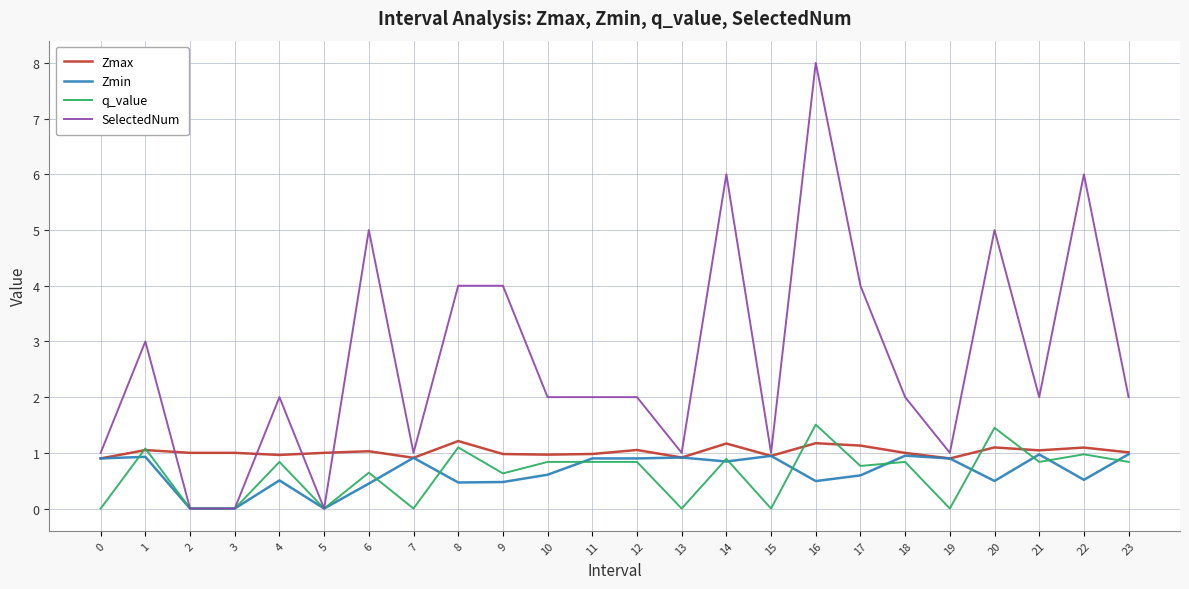

Which series has the largest range (max minus min)?

SelectedNum